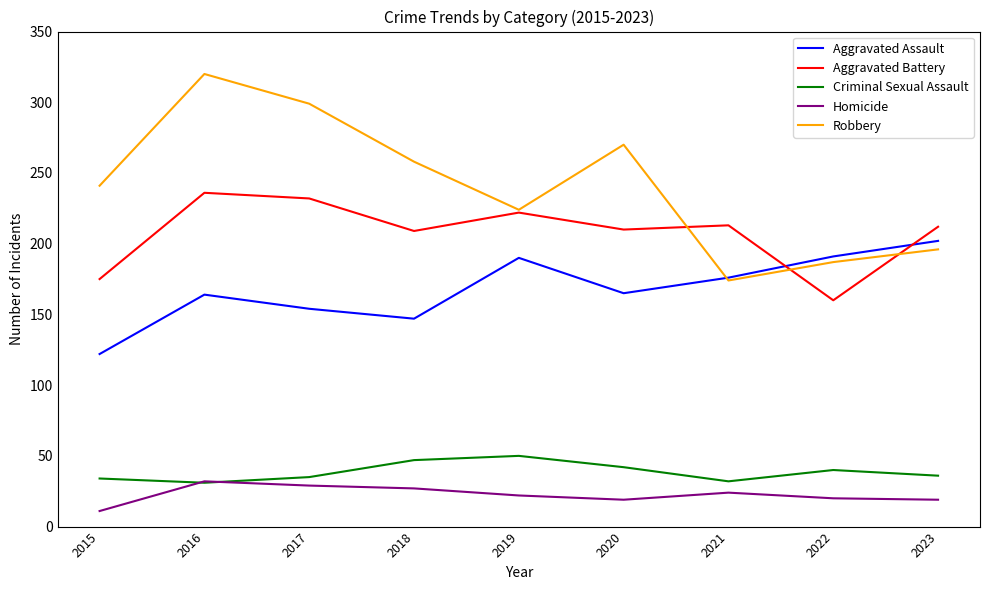

What is the minimum value for Robbery?

174